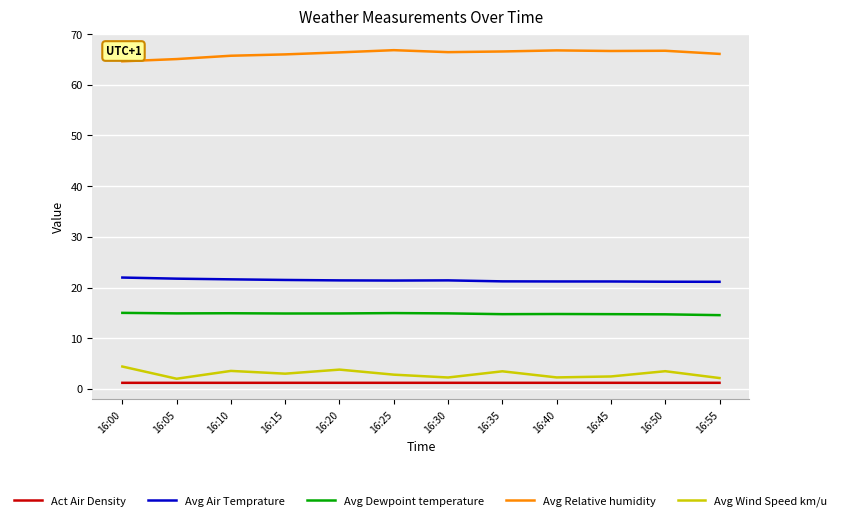

True or false: Act Air Density and Avg Relative humidity intersect in this chart.

False